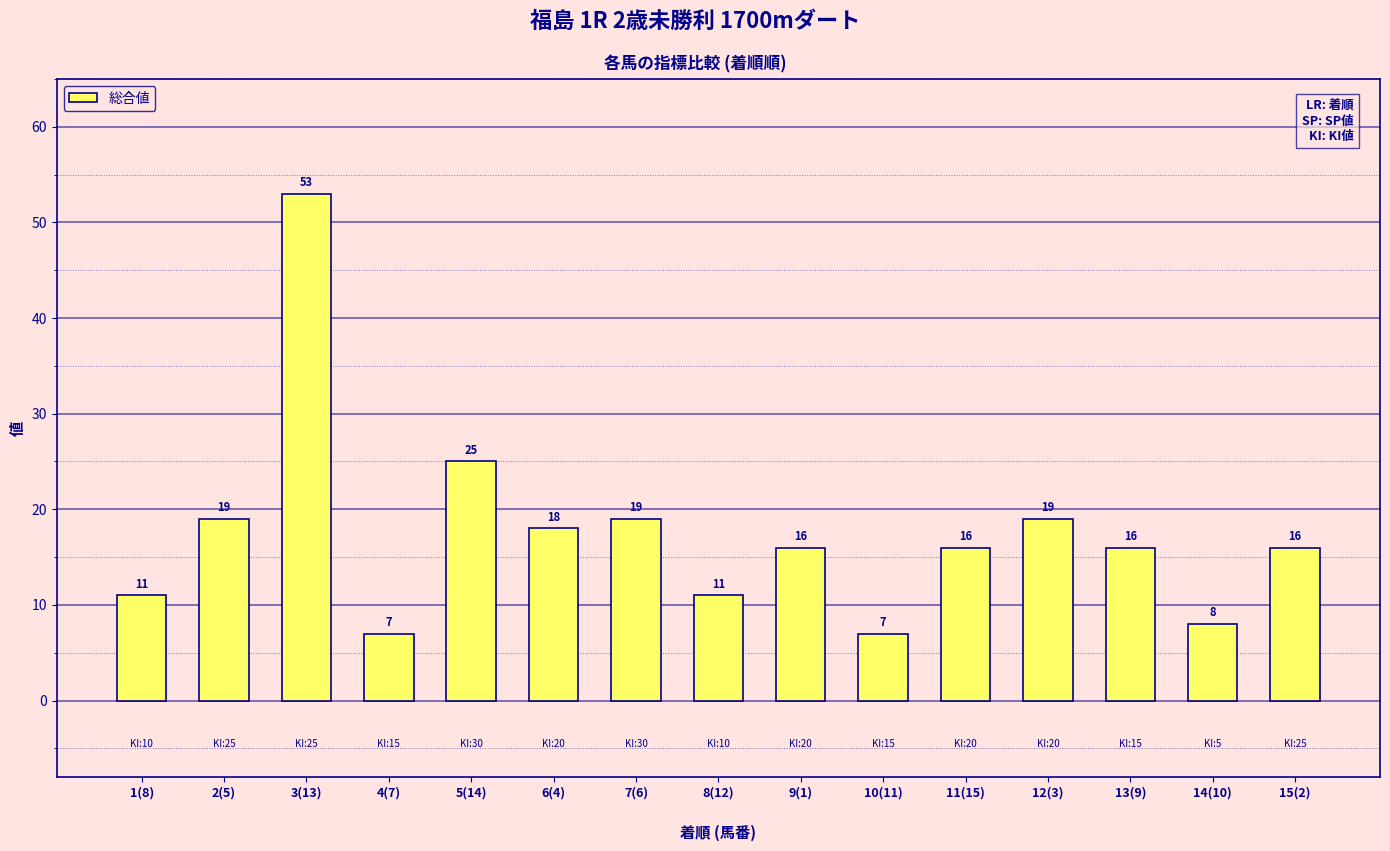

Which category has the highest value across all series?

3(13)